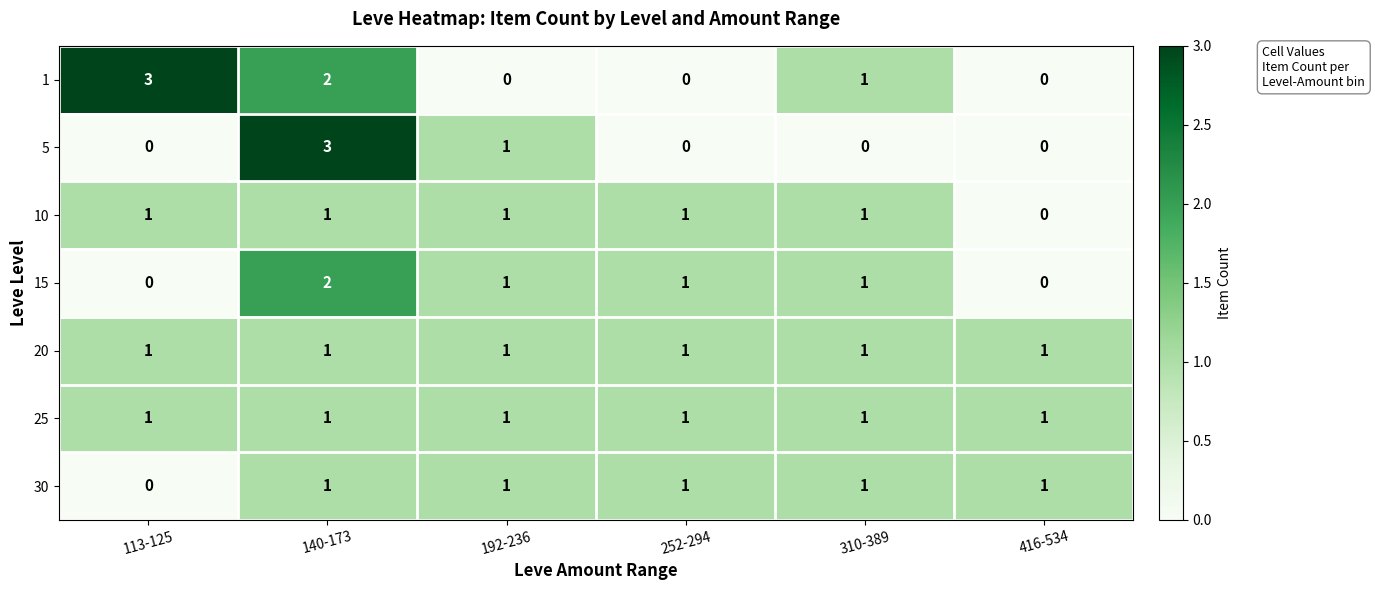

What is the total value across all series at 140-173?

11